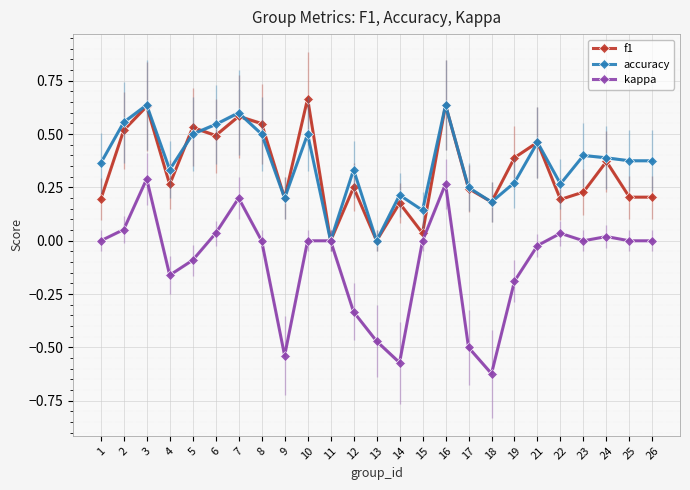

List the series in order of their peak value, highest first.

f1, accuracy, kappa